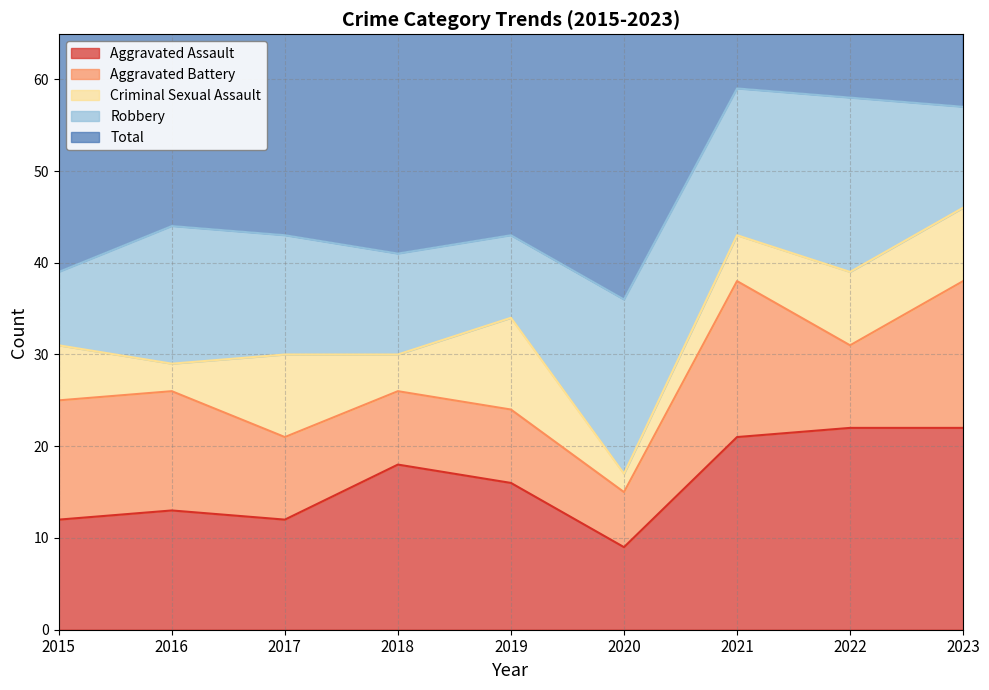

Reading left to right, list all the values displayed in this chart.

Aggravated Assault: 2015=12	2016=13	2017=12	2018=18	2019=16	2020=9	2021=21	2022=22	2023=22
Aggravated Battery: 2015=13	2016=13	2017=9	2018=8	2019=8	2020=6	2021=17	2022=9	2023=16
Criminal Sexual Assault: 2015=6	2016=3	2017=9	2018=4	2019=10	2020=2	2021=5	2022=8	2023=8
Robbery: 2015=8	2016=15	2017=13	2018=11	2019=9	2020=19	2021=16	2022=19	2023=11
Total: 2015=39	2016=45	2017=44	2018=41	2019=43	2020=37	2021=59	2022=58	2023=57